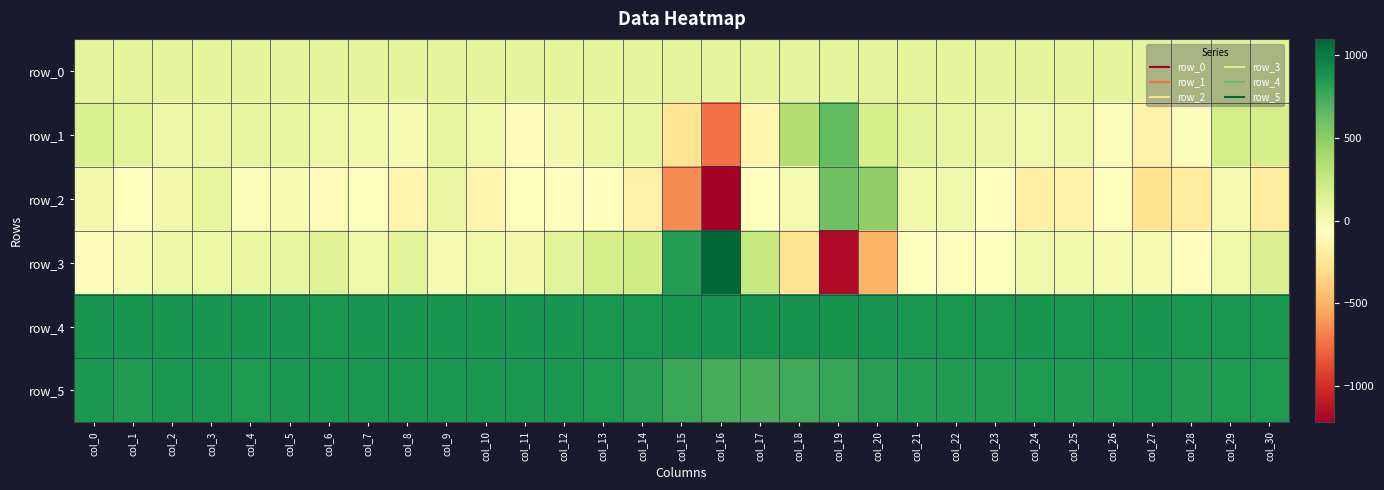

Reading left to right, transcribe all the data shown in this chart.

row_0: 91.9	92.0	92.0	92.0	92.1	92.2	92.2	92.2	92.2	92.4	92.4	92.4	92.4	92.5	92.5	92.5	92.6	92.7	92.7	92.7	92.8	92.9	92.9	92.9	93.0	93.1	93.1	93.1	93.2	93.2	93.2
row_1: 150.0	114.0	46.0	73.0	77.0	83.0	55.0	33.0	-2.0	83.0	34.0	-35.0	15.0	72.0	76.0	-260.0	-735.0	-136.0	342.0	638.0	167.0	111.0	83.0	63.0	28.0	44.0	-31.0	-154.0	-39.0	192.0	182.0
row_2: 14.0	-49.0	15.0	84.0	-25.0	-6.0	-95.0	-50.0	-142.0	66.0	-135.0	-50.0	-56.0	-72.0	-163.0	-645.0	-1222.0	-59.0	4.0	595.0	477.0	31.0	27.0	-53.0	-170.0	-159.0	-50.0	-264.0	-202.0	0.0	-200.0
row_3: -41.0	6.0	53.0	53.0	74.0	84.0	127.0	37.0	108.0	11.0	35.0	13.0	111.0	191.0	207.0	830.0	1100.0	255.0	-256.0	-1172.0	-492.0	-44.0	-63.0	-51.0	28.0	25.0	2.0	9.0	-79.0	34.0	147.0
row_4: 876.0	875.0	875.0	874.0	874.0	875.0	872.0	877.0	874.0	878.0	875.0	878.0	875.0	871.0	869.0	877.0	886.0	888.0	891.0	884.0	879.0	872.0	870.0	872.0	874.0	868.0	873.0	881.0	867.0	871.0	873.0
row_5: 857.0	846.0	857.0	858.0	850.0	857.0	856.0	860.0	859.0	860.0	857.0	864.0	856.0	853.0	826.0	769.0	730.0	727.0	738.0	775.0	825.0	832.0	843.0	840.0	848.0	846.0	850.0	856.0	846.0	854.0	848.0